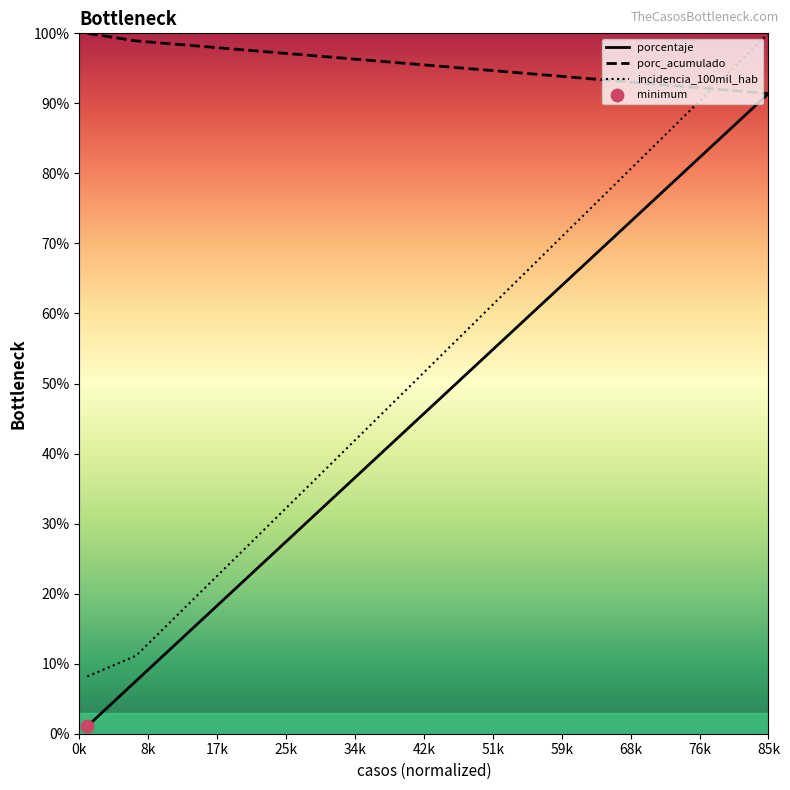

Which series has the widest spread of values?

incidencia_100mil_hab